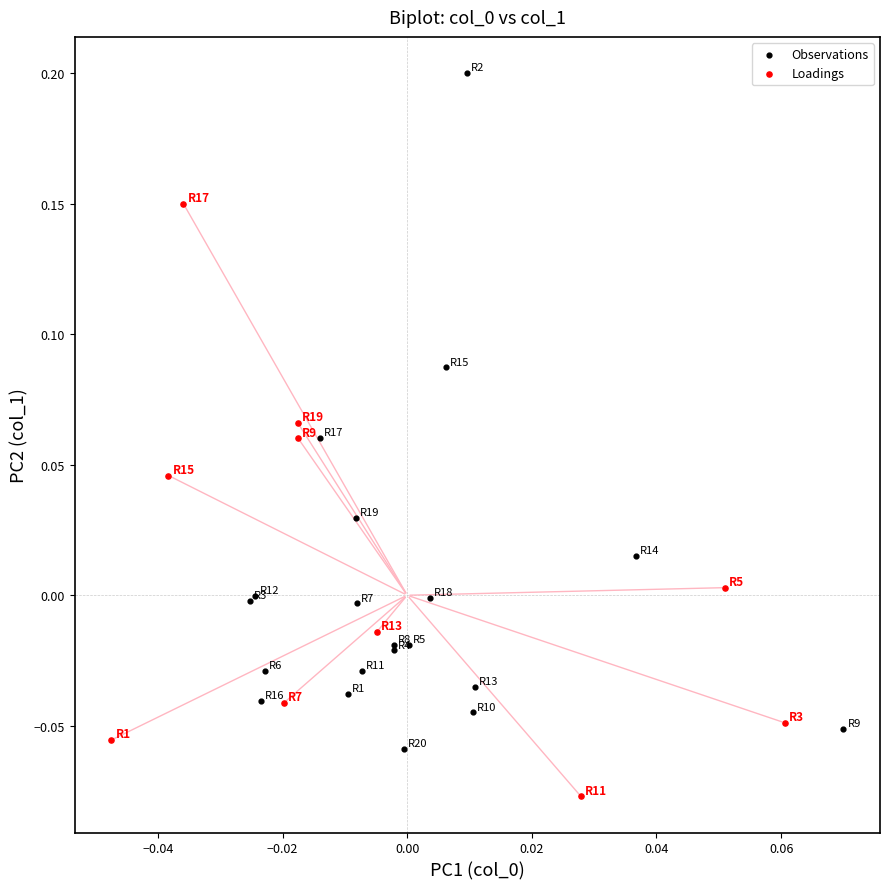

Which series reaches the minimum Y coordinate?

Loadings